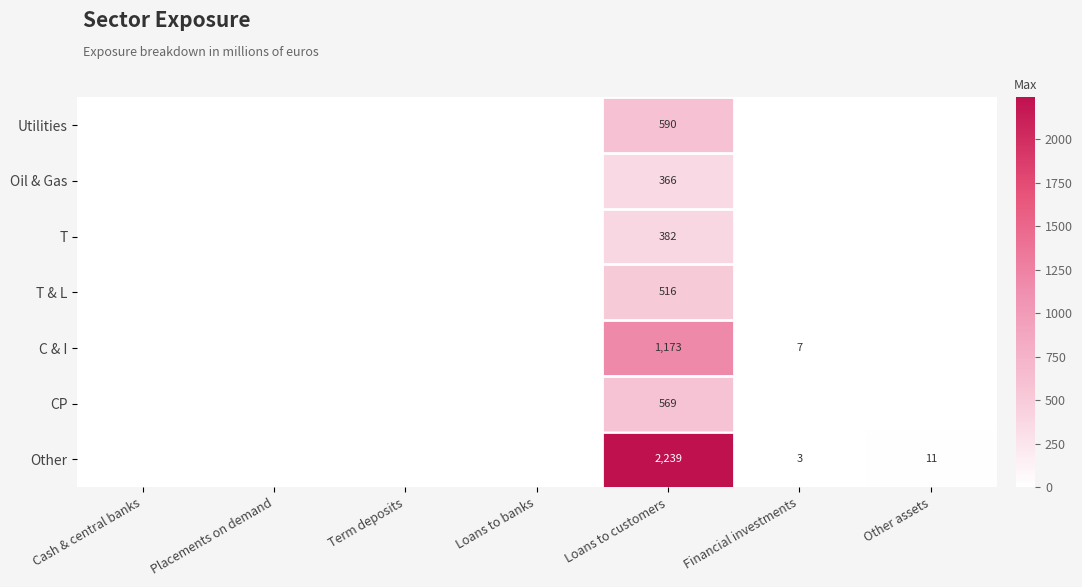

The T & L series shows 211 at Loans to customers. True or false?

False